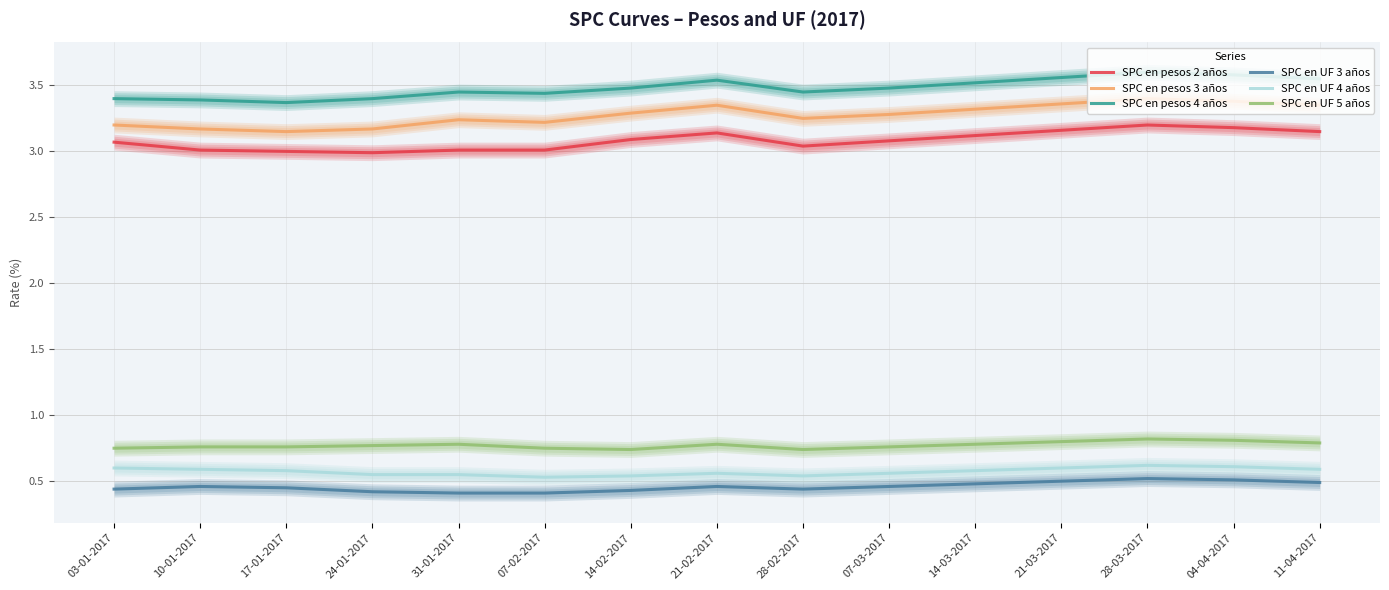

Reading left to right, list all the values displayed in this chart.

SPC en pesos 2 años: 3.1	3.0	3.0	3.0	3.0	3.0	3.1	3.1	3.0	3.1	3.1	3.2	3.2	3.2	3.1
SPC en pesos 3 años: 3.2	3.2	3.1	3.2	3.2	3.2	3.3	3.4	3.2	3.3	3.3	3.4	3.4	3.4	3.4
SPC en pesos 4 años: 3.4	3.4	3.4	3.4	3.5	3.4	3.5	3.5	3.5	3.5	3.5	3.6	3.6	3.6	3.5
SPC en UF 3 años: 0.4	0.5	0.5	0.4	0.4	0.4	0.4	0.5	0.4	0.5	0.5	0.5	0.5	0.5	0.5
SPC en UF 4 años: 0.6	0.6	0.6	0.6	0.6	0.5	0.5	0.6	0.5	0.6	0.6	0.6	0.6	0.6	0.6
SPC en UF 5 años: 0.8	0.8	0.8	0.8	0.8	0.8	0.7	0.8	0.7	0.8	0.8	0.8	0.8	0.8	0.8